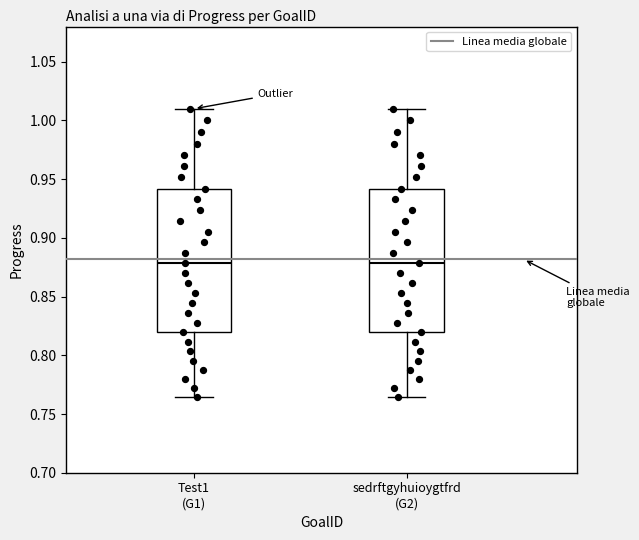

Where does the upper whisker of the box for sedrftgyhuioygtfrd (G2) end on the y-axis? The values are not printed on the chart, so give them approximately, as read against the axis.

1.010